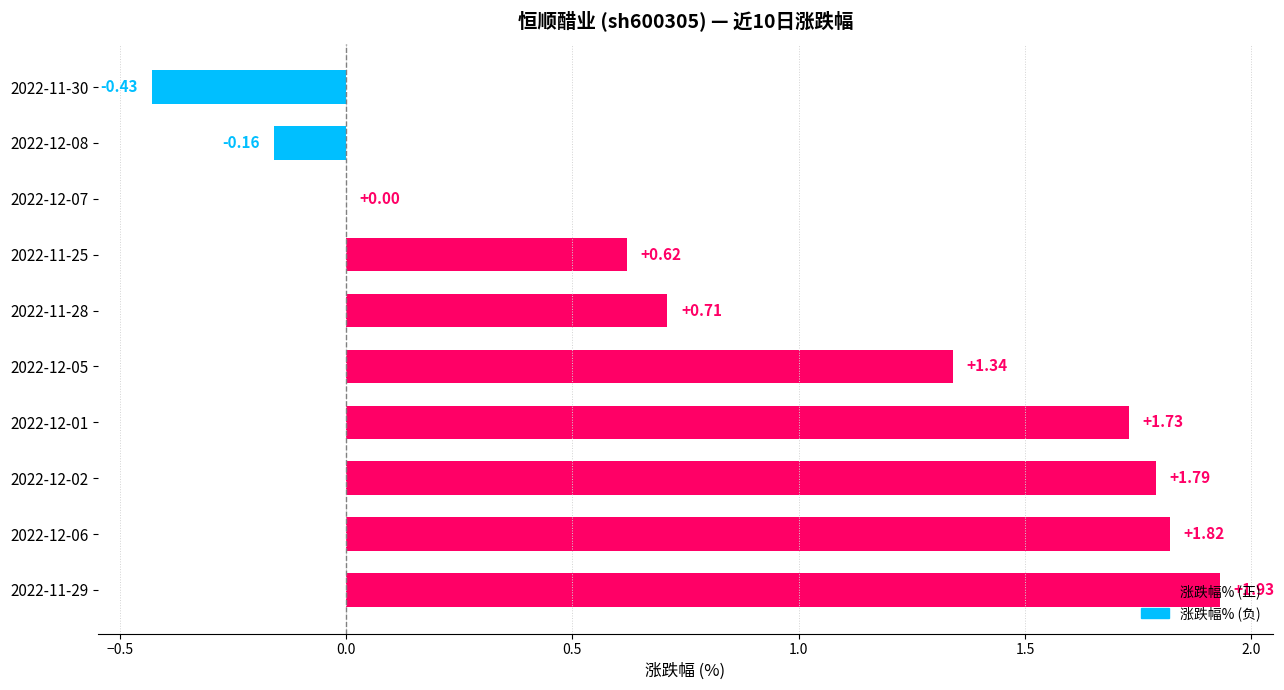

Approximately how many times larger is the value at 2022-11-29 compared to 2022-12-05?

1.4